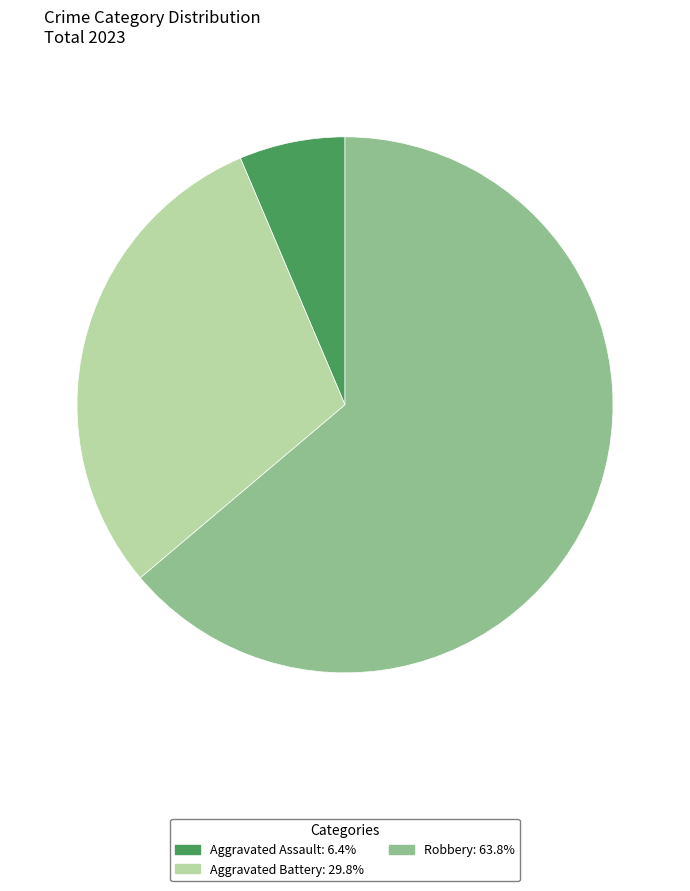

Is there a majority slice in this chart?

Yes